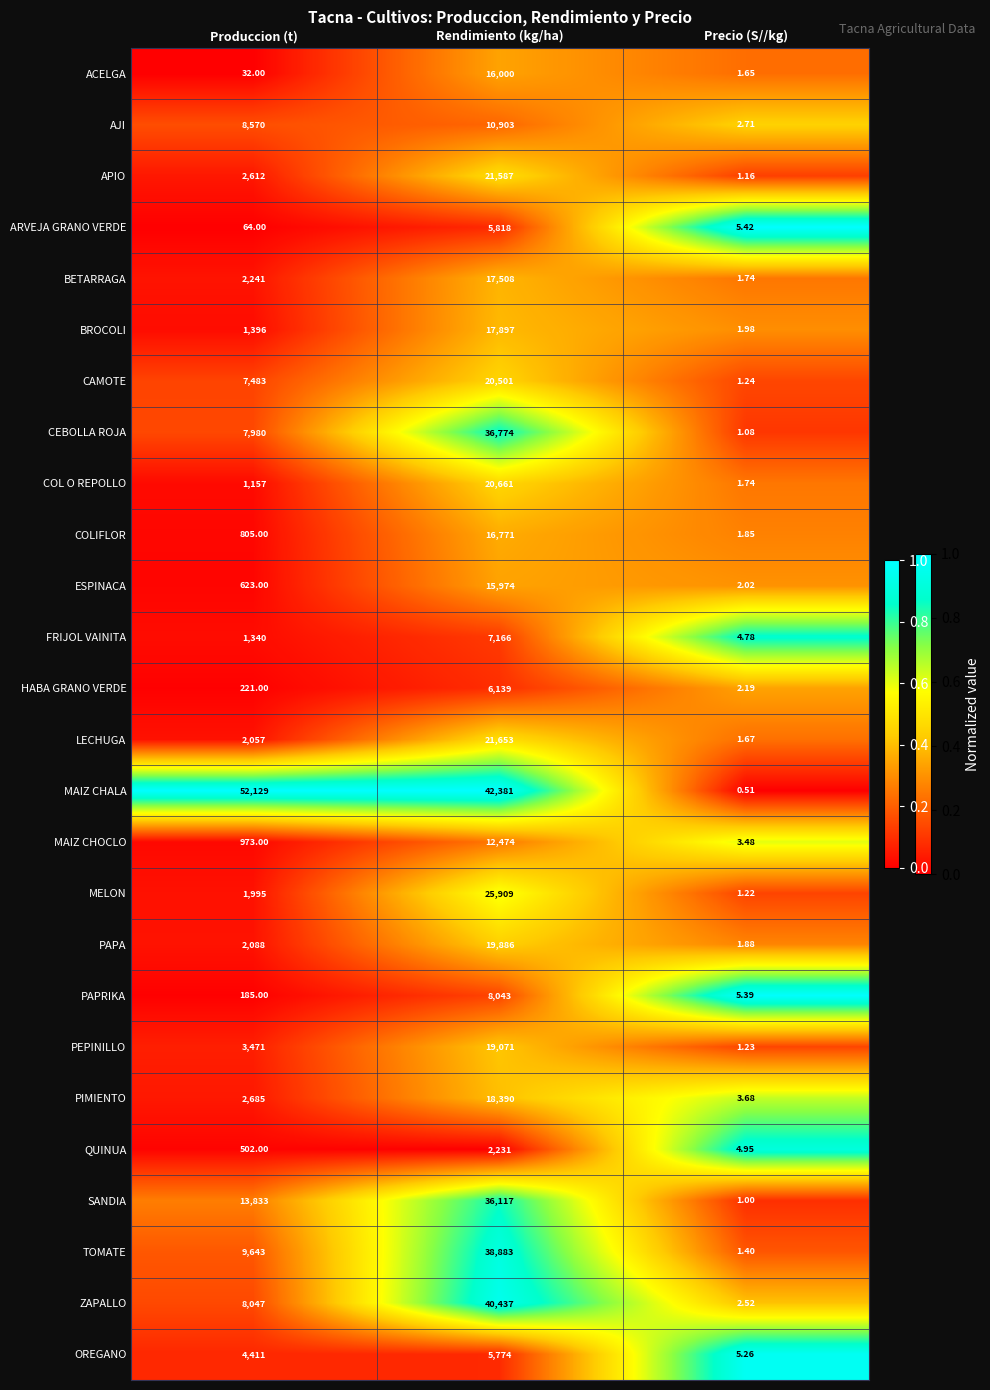

At how many categories does at least one series exceed 0?

3